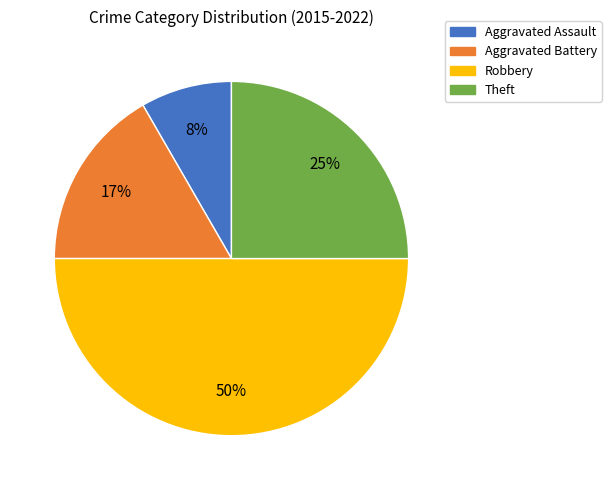

Combined, do Aggravated Assault and Aggravated Battery account for over 50%?

No